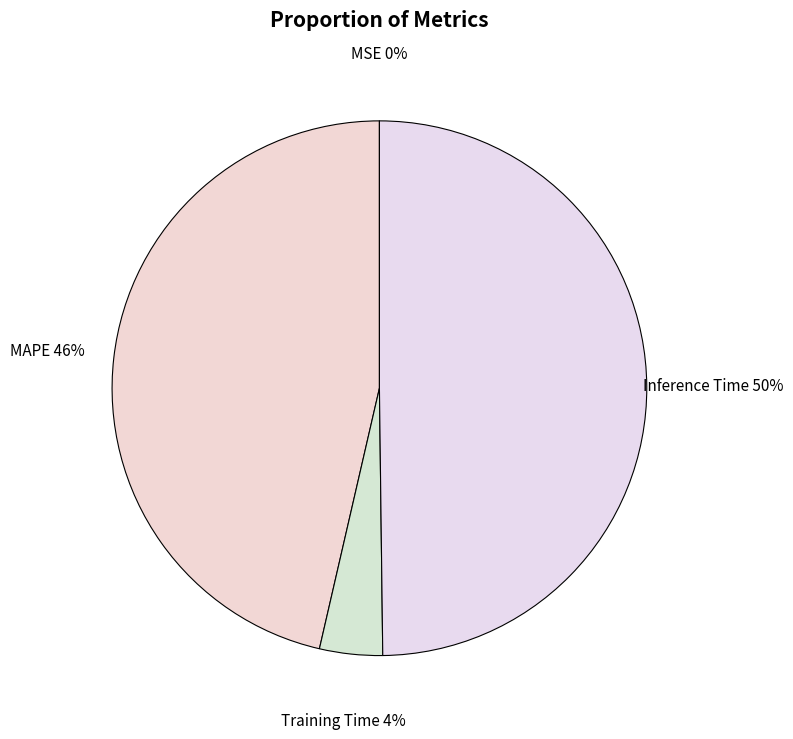

Which has a higher value, MAPE or Inference Time?

Inference Time